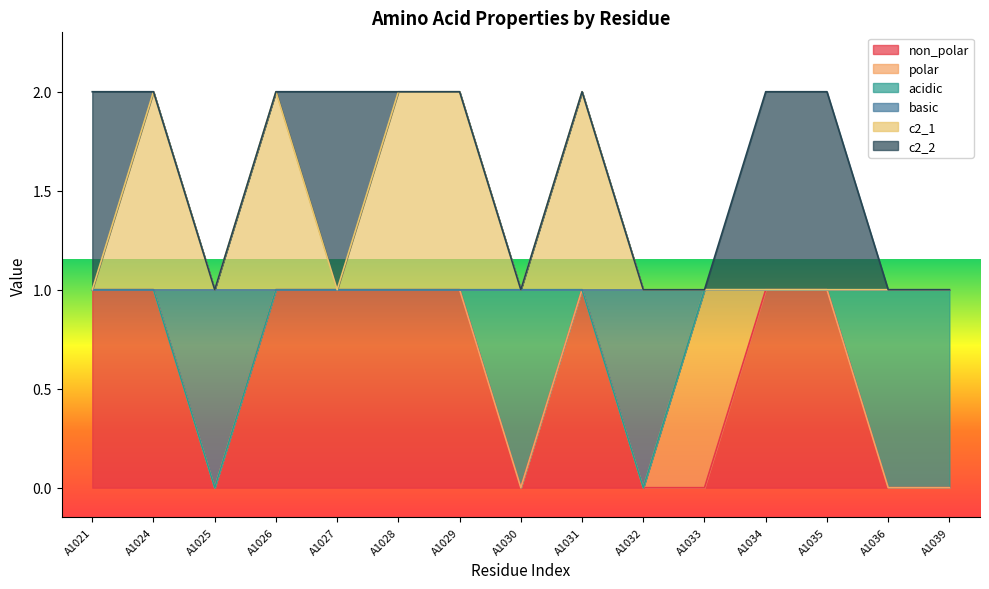

True or false: basic and non_polar intersect in this chart.

False